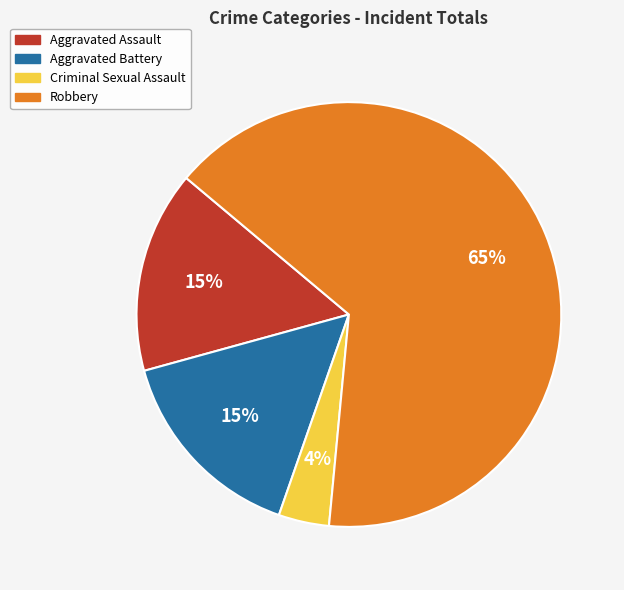

Which category has the smallest portion of the pie?

Criminal Sexual Assault